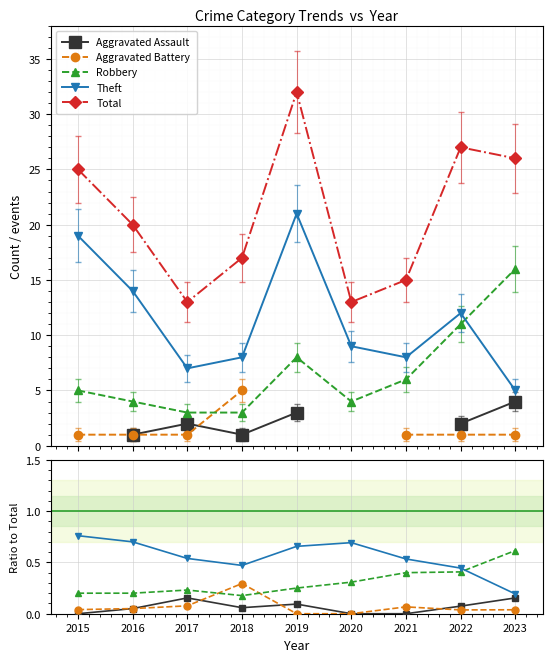

True or false: Robbery and Total cross at least once.

False